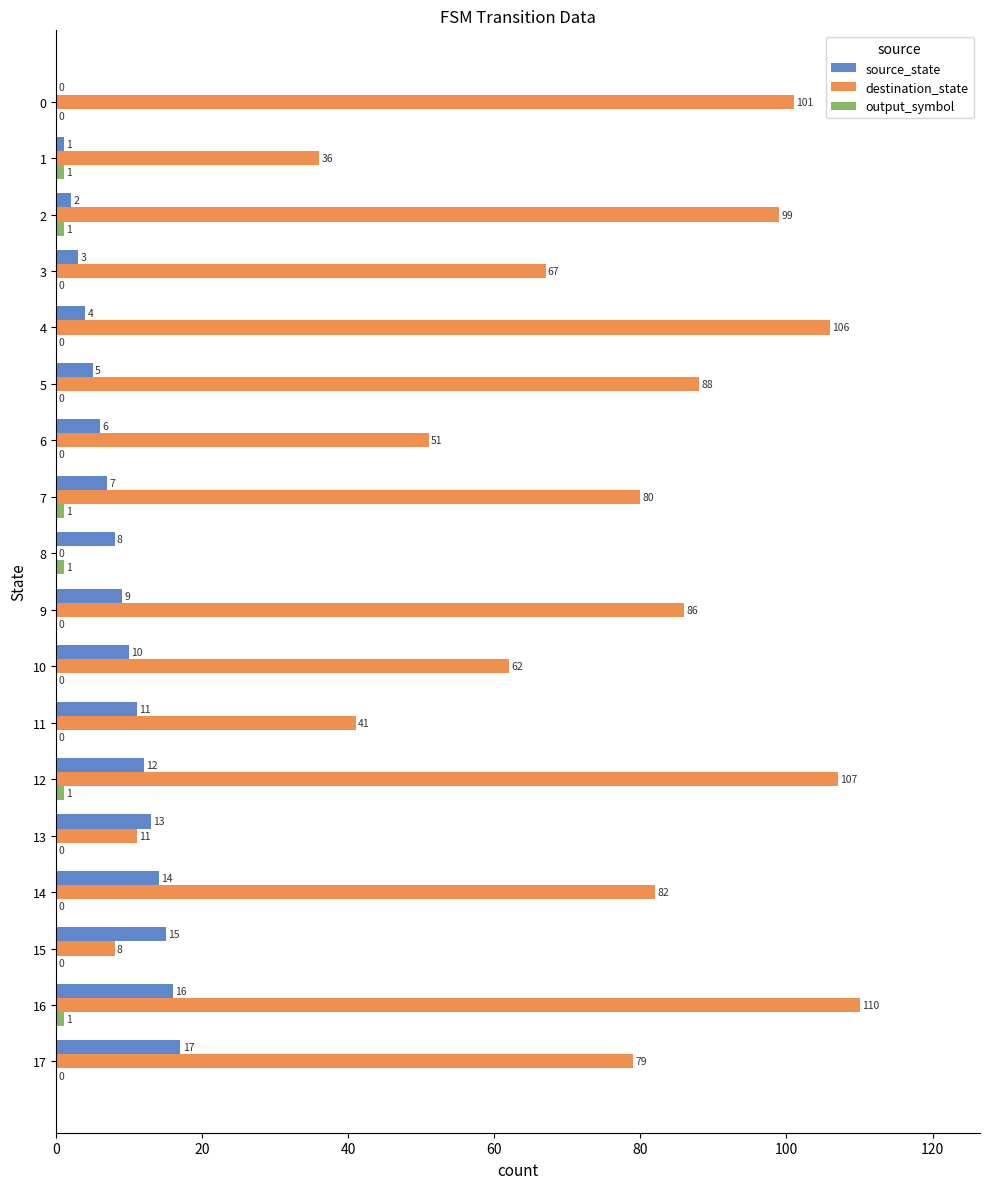

How many values in source_state are above zero?

17